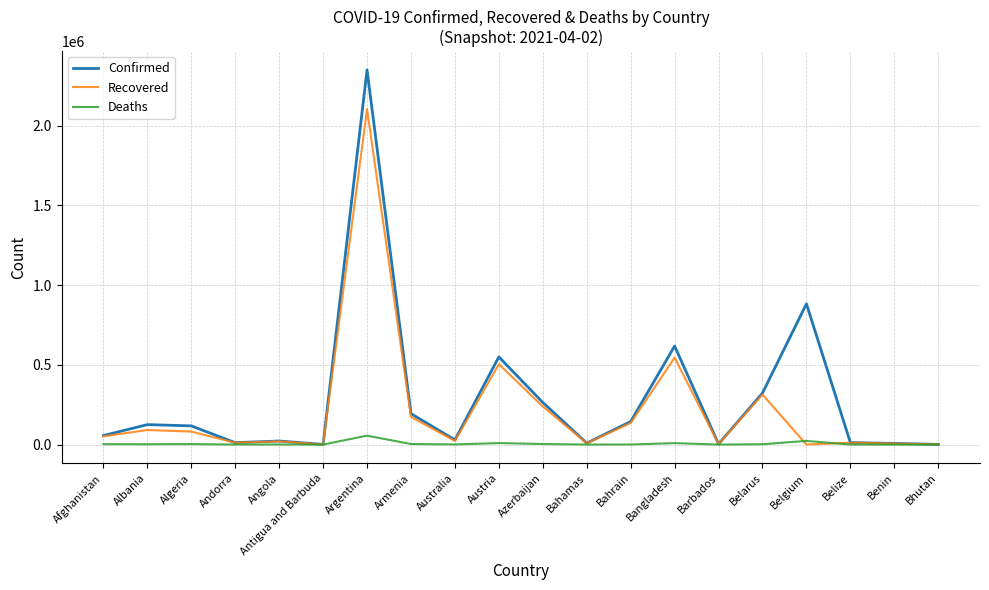

Rank the series by their maximum value, from lowest to highest.

Deaths, Recovered, Confirmed